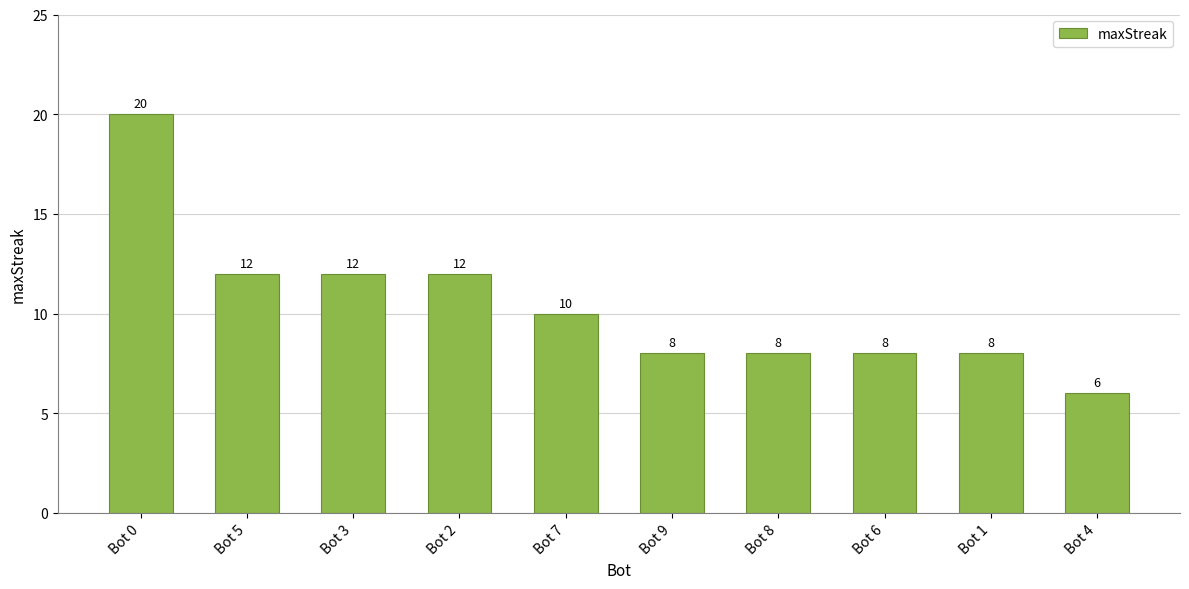

Count the number of data series in this chart.

1